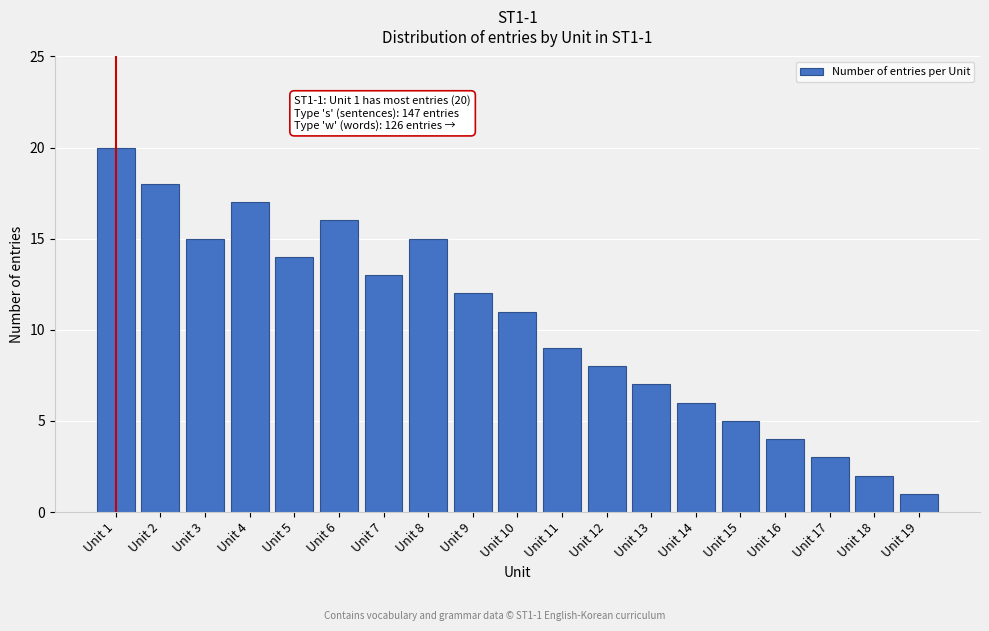

Reading left to right, list all the values displayed in this chart.

20	18	15	17	14	16	13	15	12	11	9	8	7	6	5	4	3	2	1